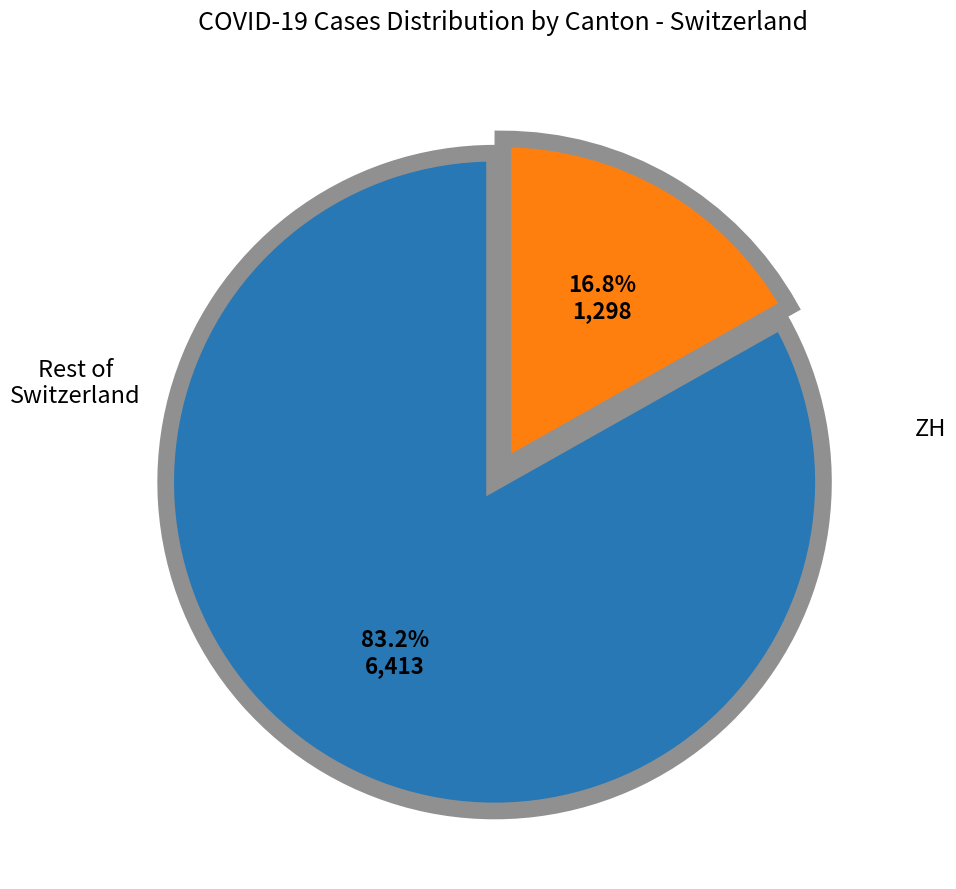

To the nearest percent, what is the difference between the largest and smallest slice percentages?

66%